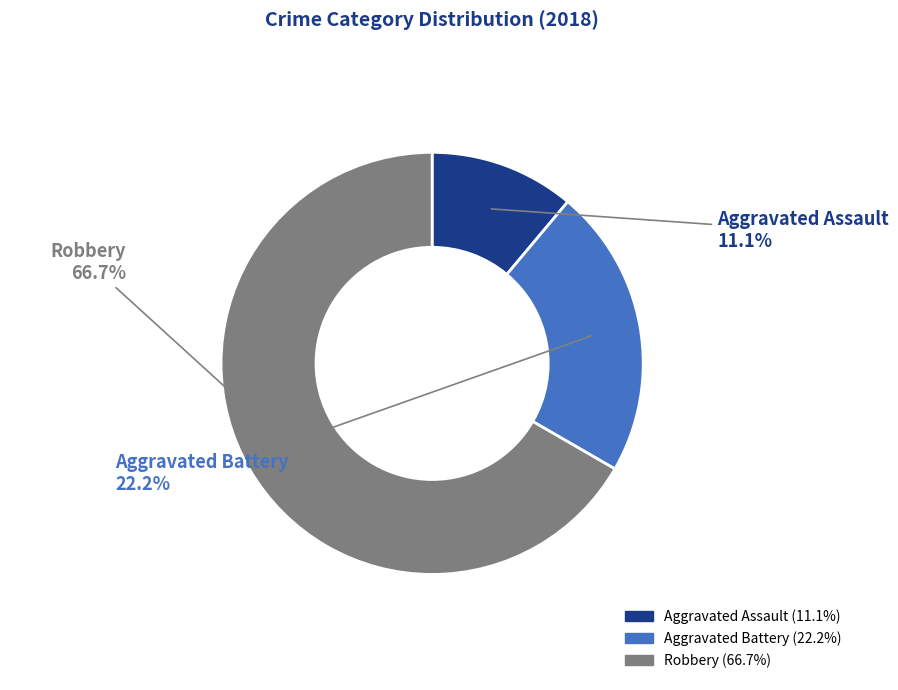

Which slice is the largest?

Robbery